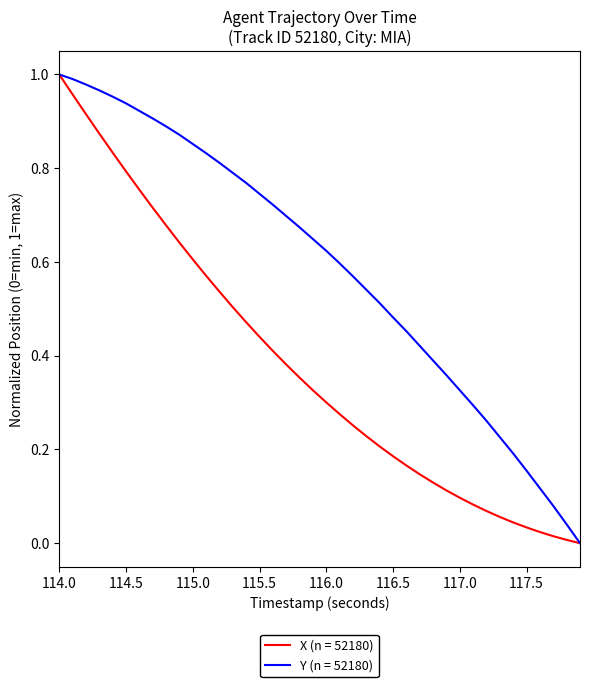

List the series in order of their overall mean, lowest first.

X (n = 52180), Y (n = 52180)